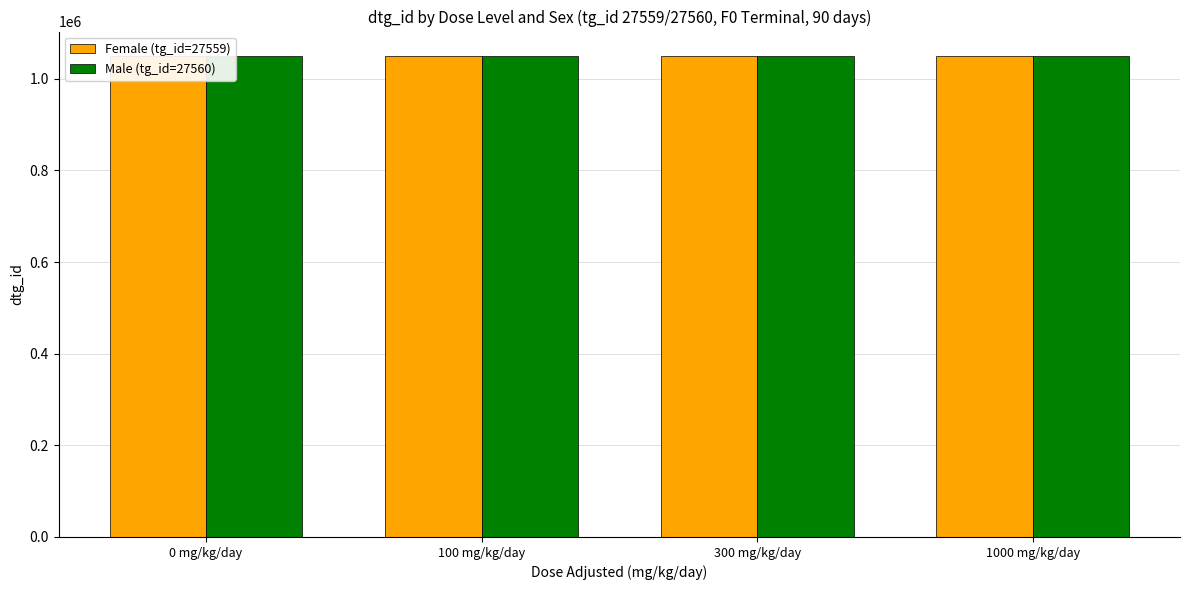

Does the chart contain stacked bars?

No